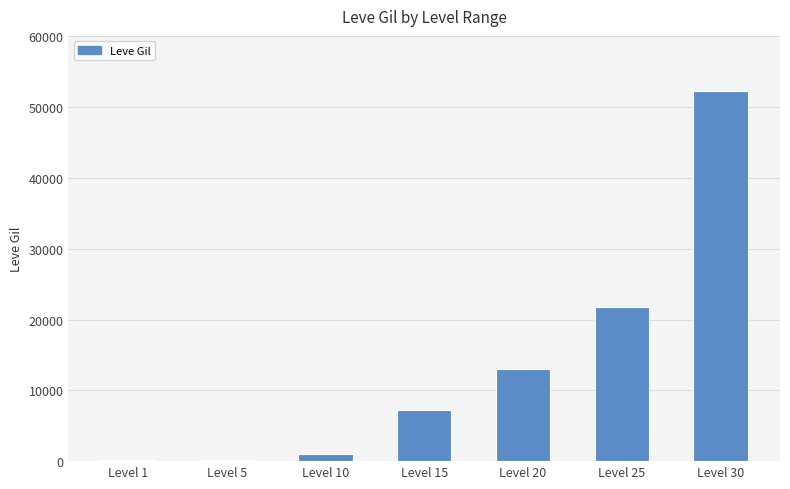

What is the average value?

13650